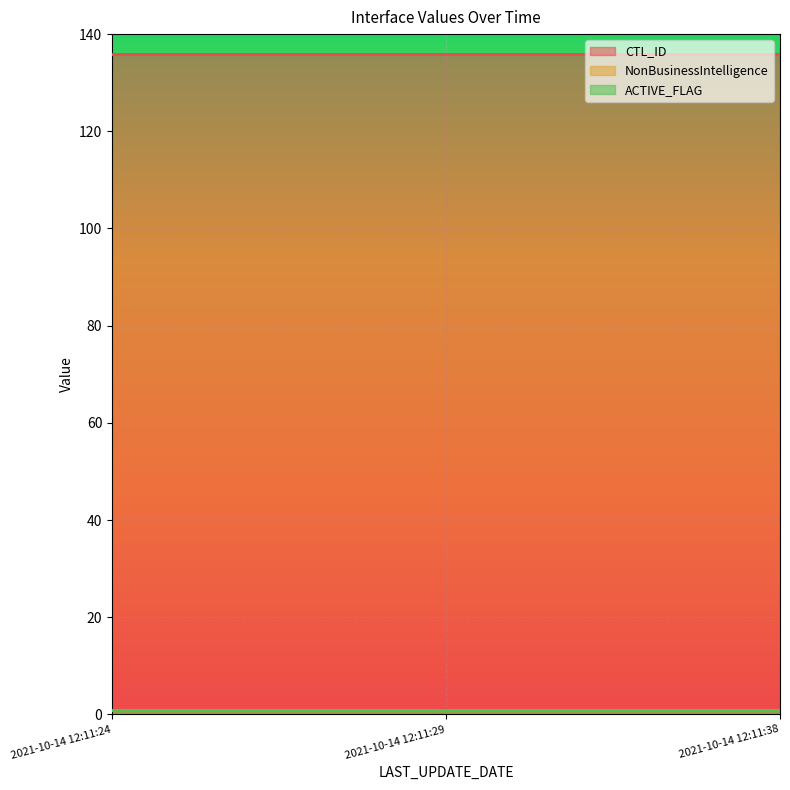

List the labels in order of CTL_ID value, largest first.

2021-10-14 12:11:24, 2021-10-14 12:11:29, 2021-10-14 12:11:38